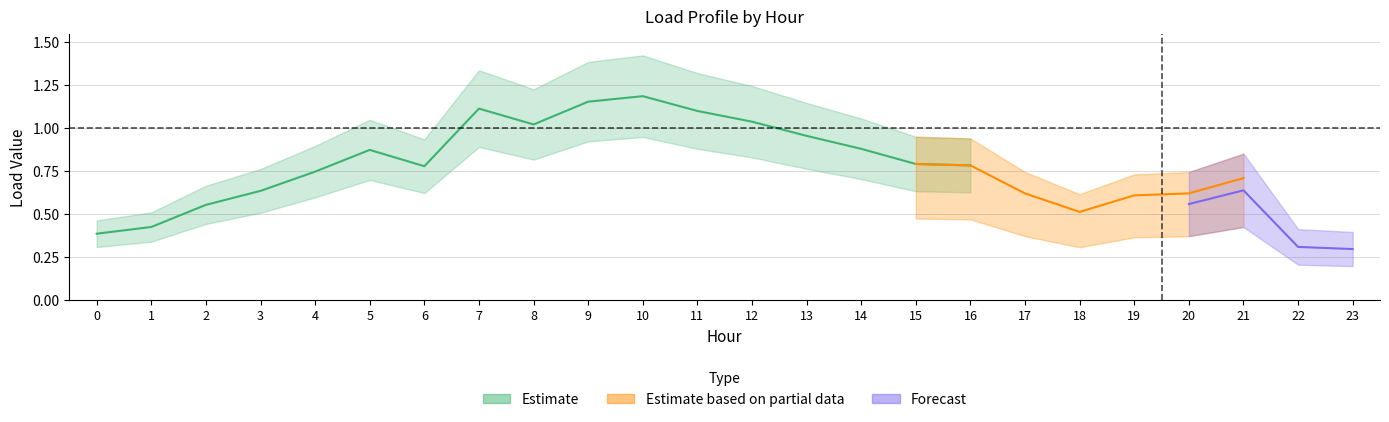

What is the greatest value displayed?

1.4